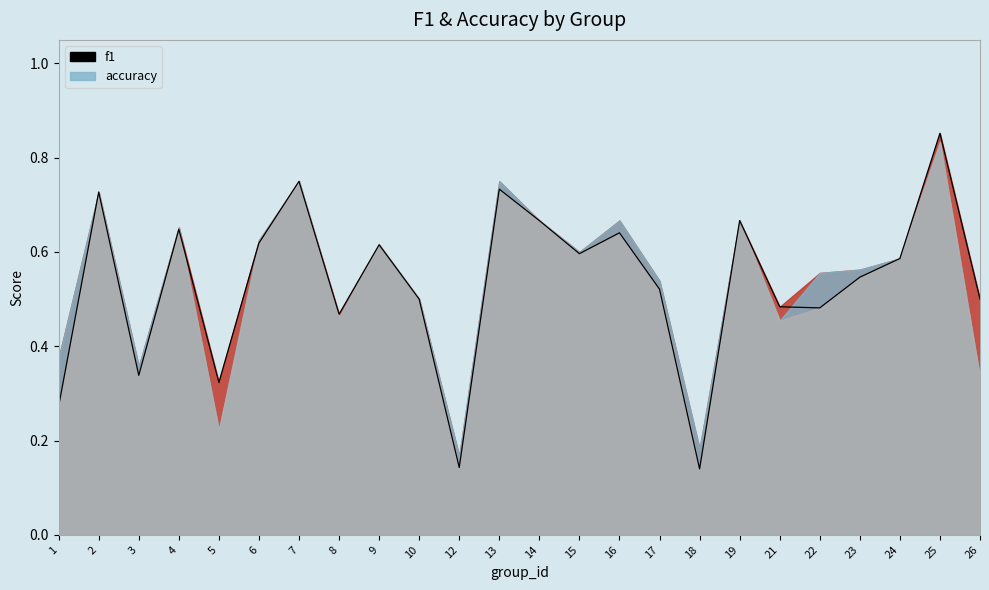

What is the average value?

0.5